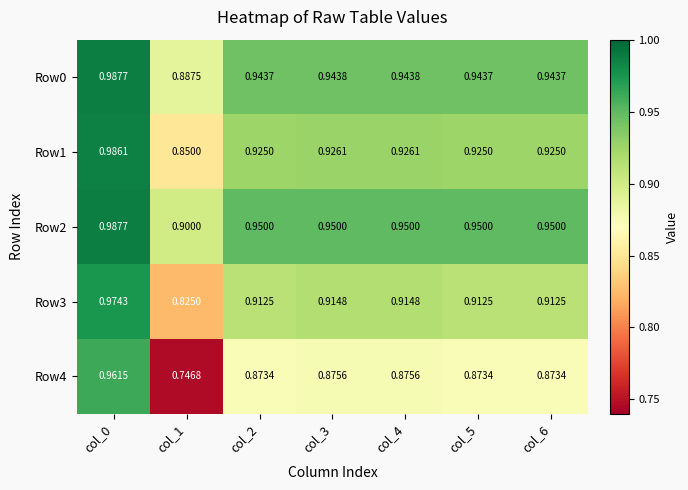

Which series has the widest spread of values?

Row4